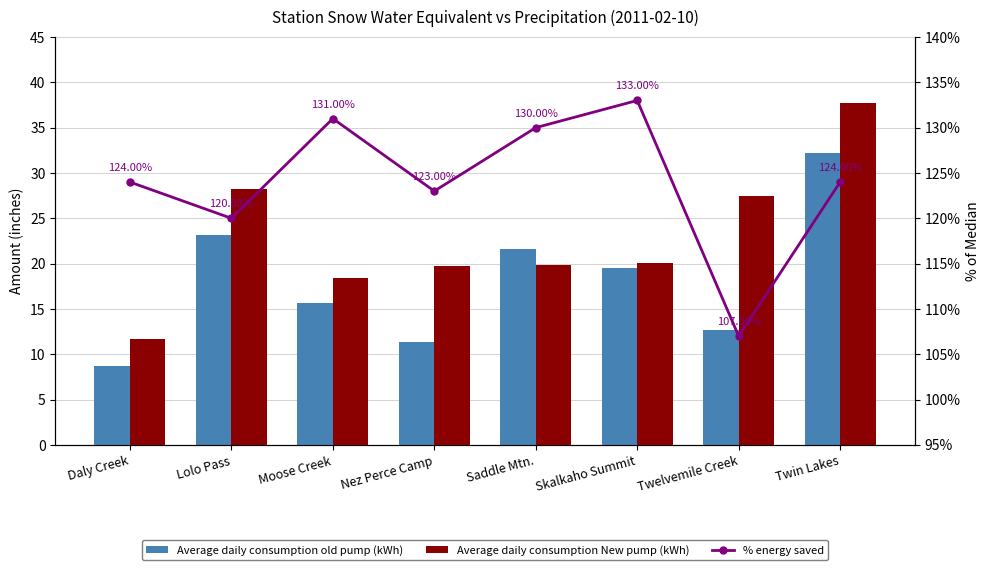

Reading left to right, list all the values displayed in this chart.

Average daily consumption old pump (kWh): 8.7	23.2	15.6	11.3	21.6	19.5	12.7	32.2
Average daily consumption New pump (kWh): 11.7	28.2	18.4	19.7	19.9	20.1	27.5	37.7
% energy saved: 124.0	120.0	131.0	123.0	130.0	133.0	107.0	124.0